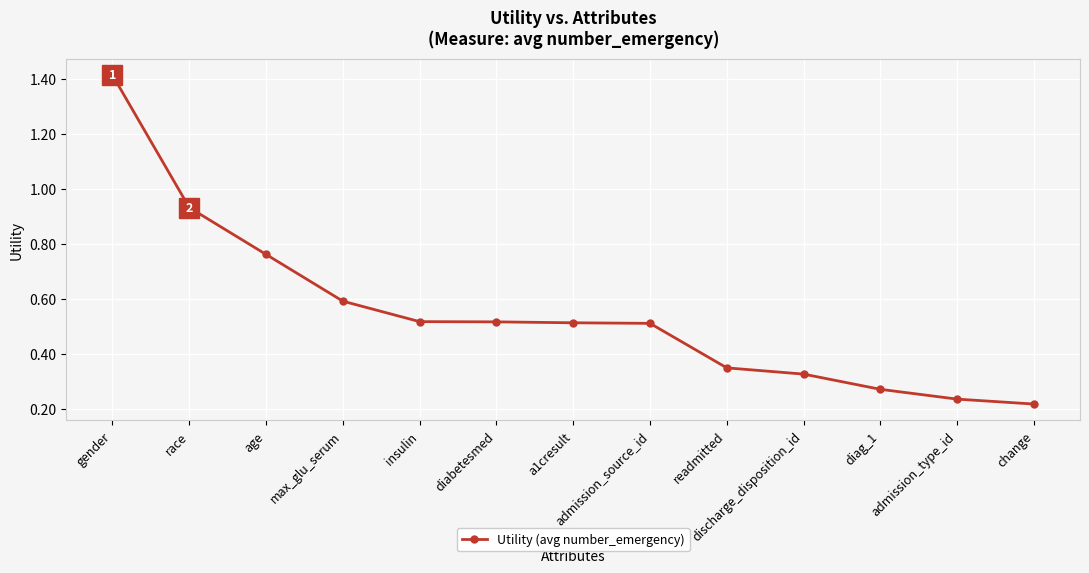

What is the sum of the values at race and readmitted?

1.3